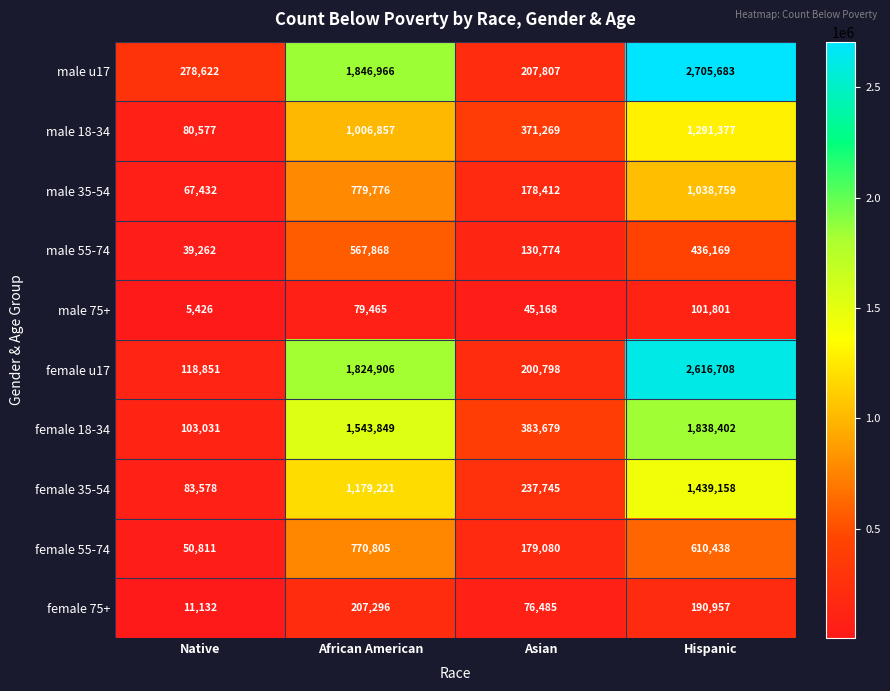

What is the difference between the second highest and minimum values in the female 75+ series?

179825